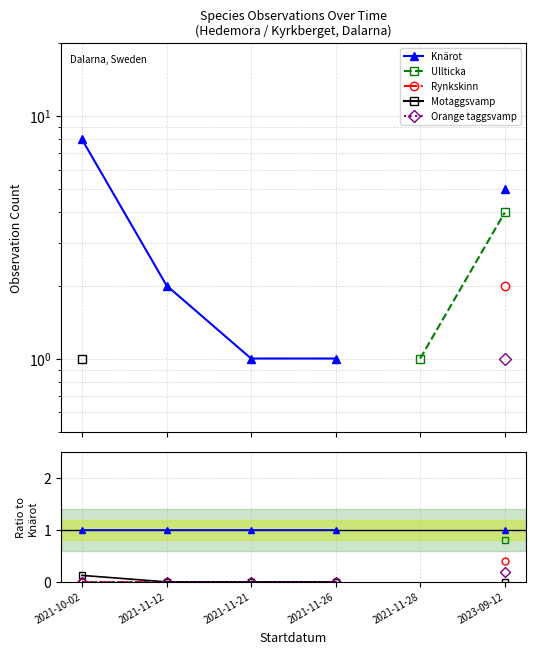

At which category is the sum across all series the highest?

2023-09-12